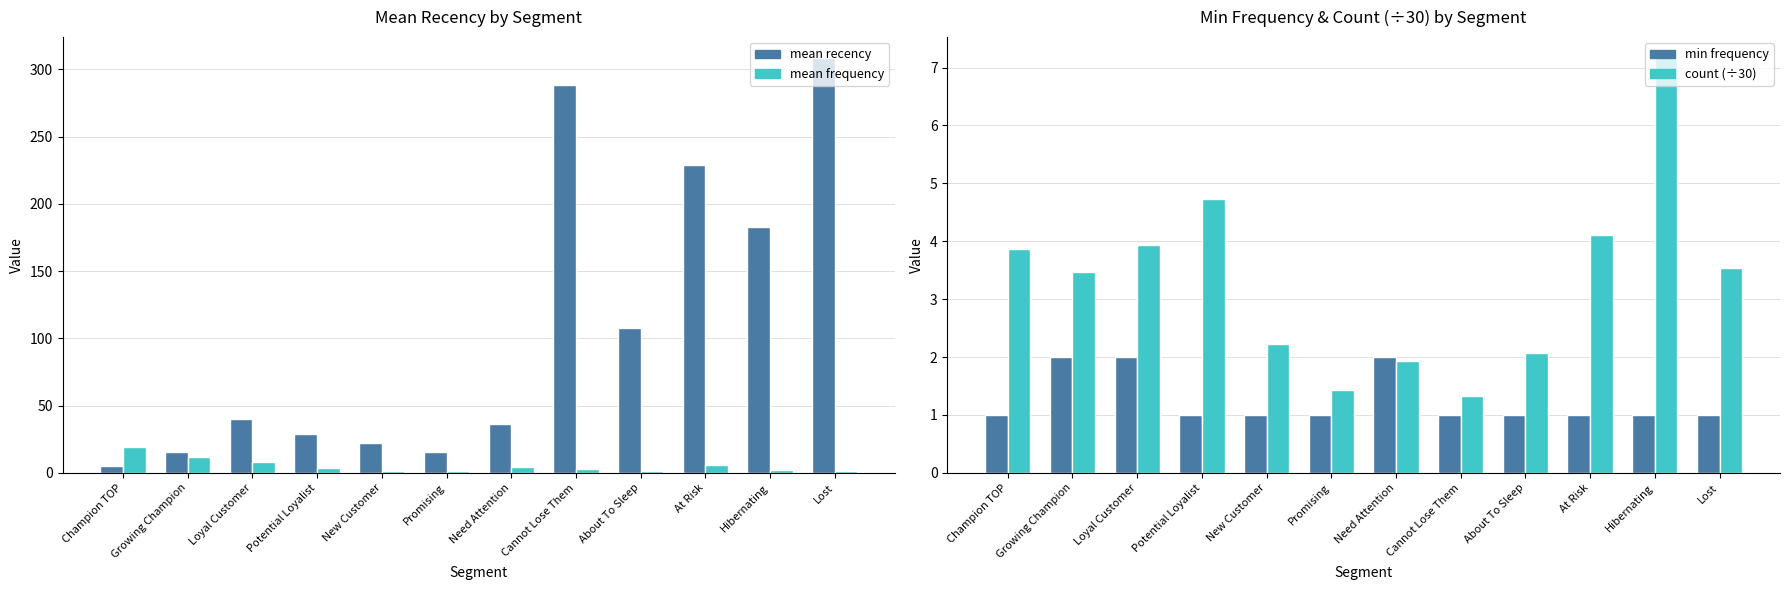

The value of min frequency at Loyal Customer is 0.8. True or false?

False